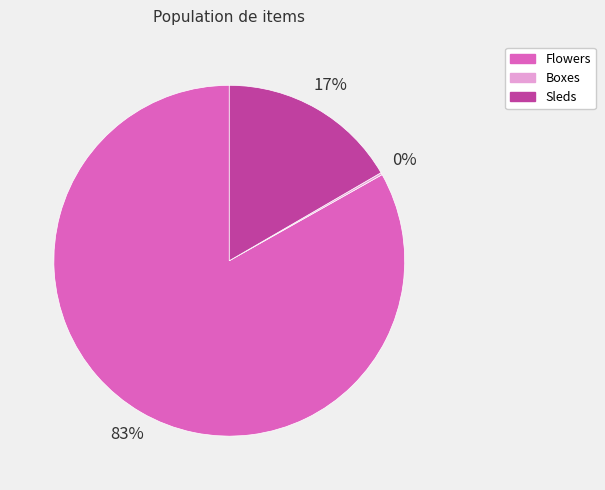

What percentage is the Sleds slice, to the nearest percent?

17%